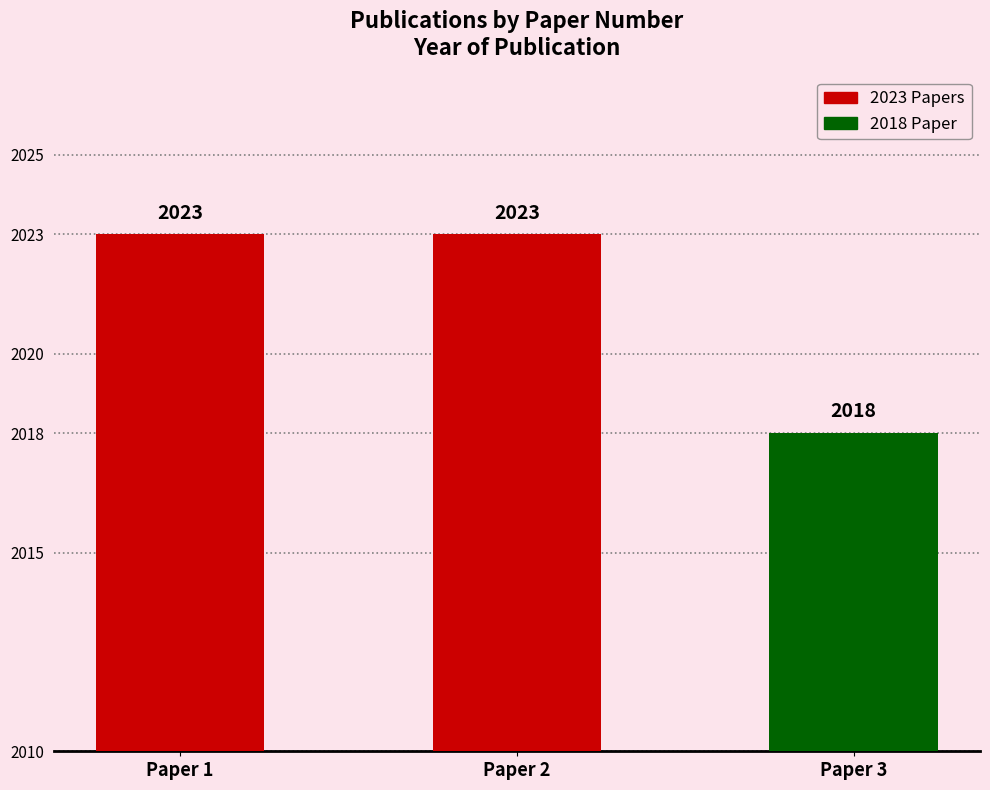

Is it true that the value at Paper 1 is 2765?

False